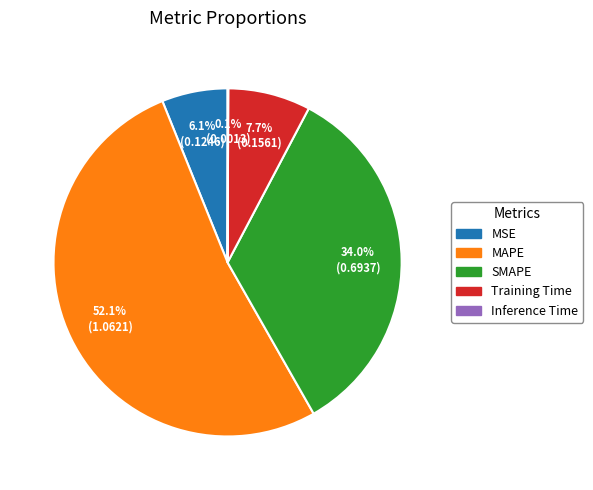

Is there a majority slice in this chart?

Yes